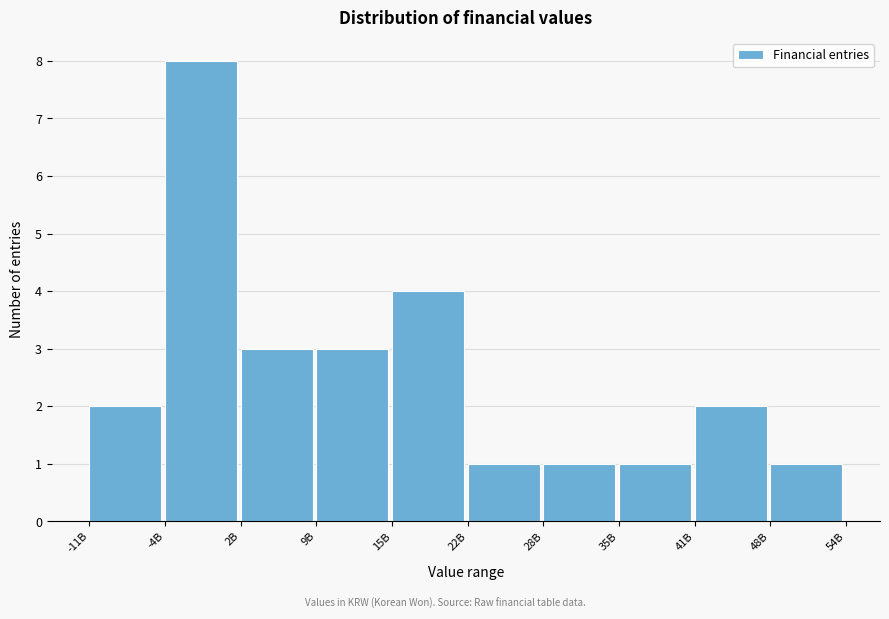

Reading left to right, transcribe all the data shown in this chart.

-11B=2	-4B=8	2B=3	9B=3	15B=4	22B=1	28B=1	35B=1	41B=2	48B=1